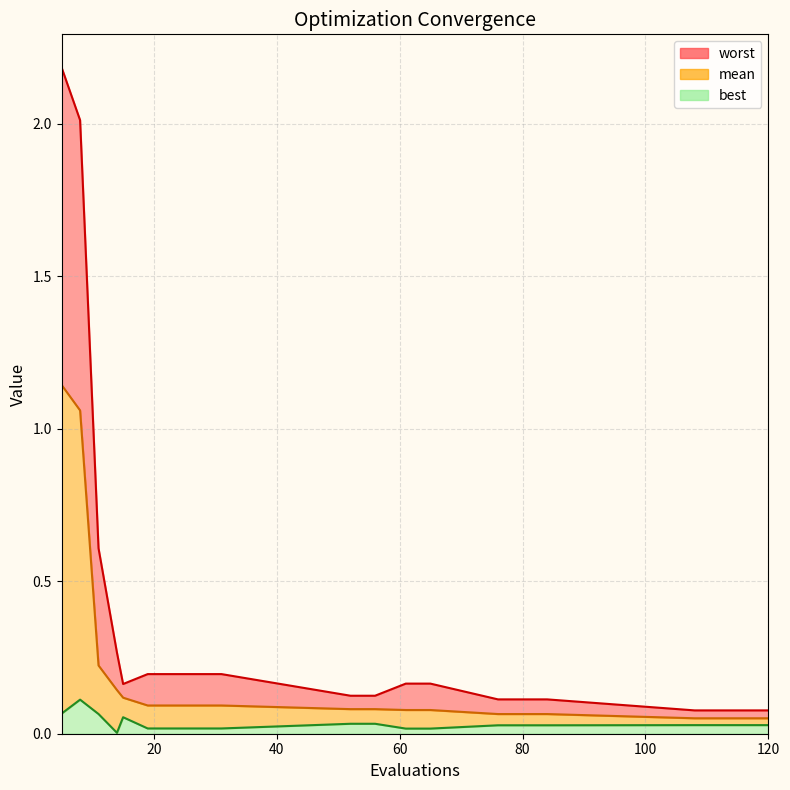

True or false: worst has a value of 0.3 at 65.

False